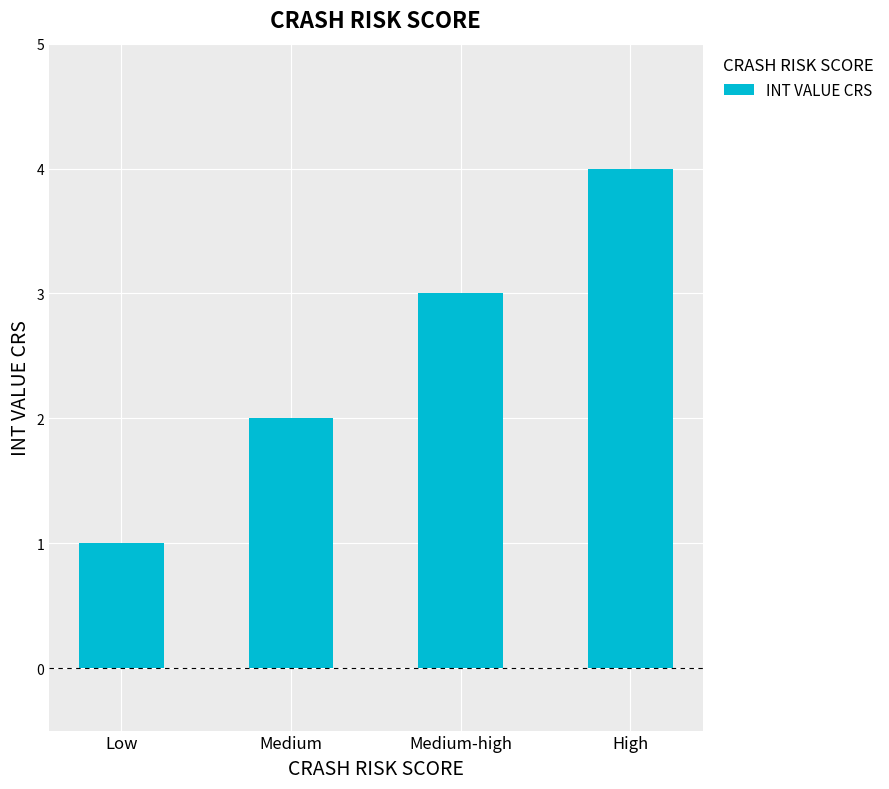

What position from the right is Medium-high?

2